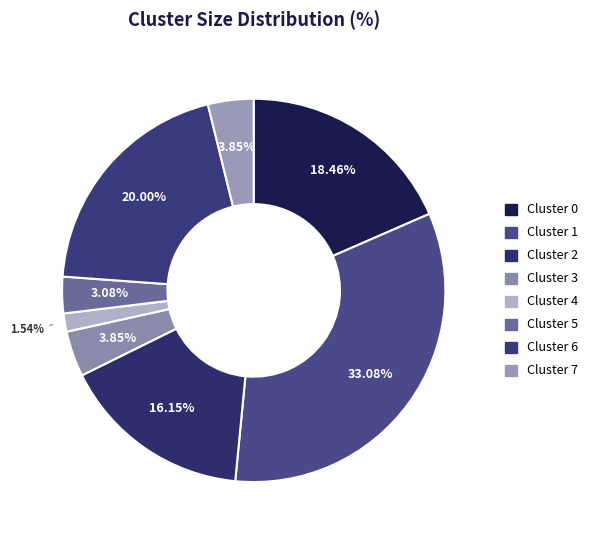

What is the largest slice in the pie chart?

Cluster 1